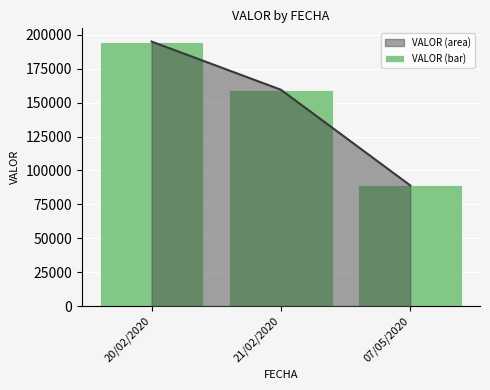

What is the average value?

147833